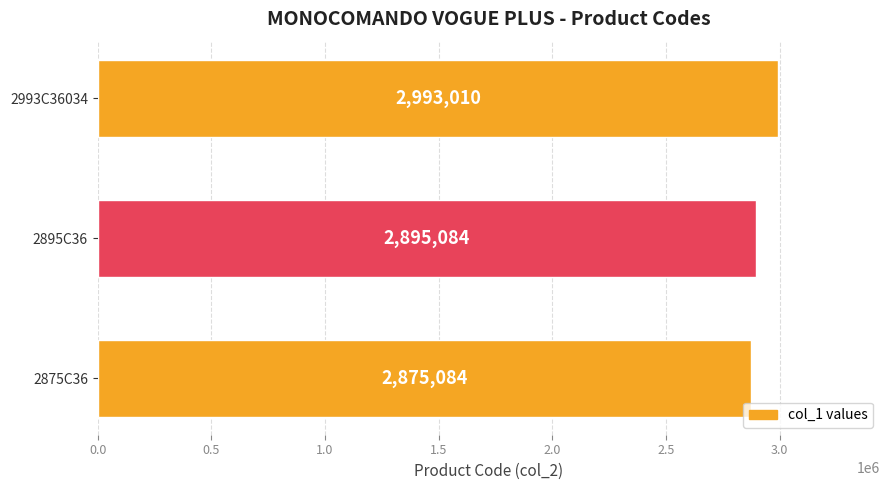

How many data points are less than 2895084?

1